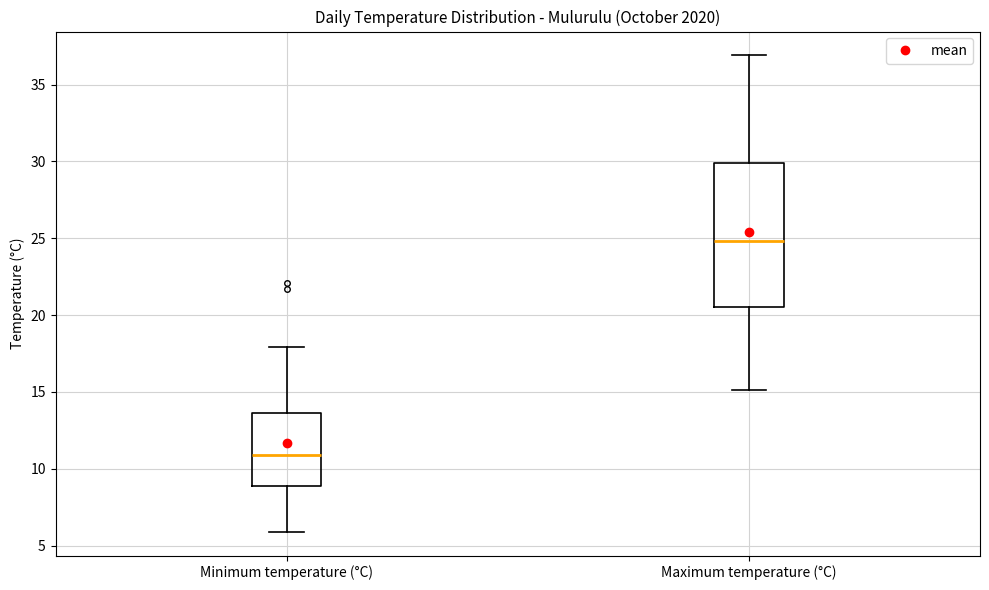

Which box is the tallest, from its lower edge to its upper edge?

Maximum temperature (°C)